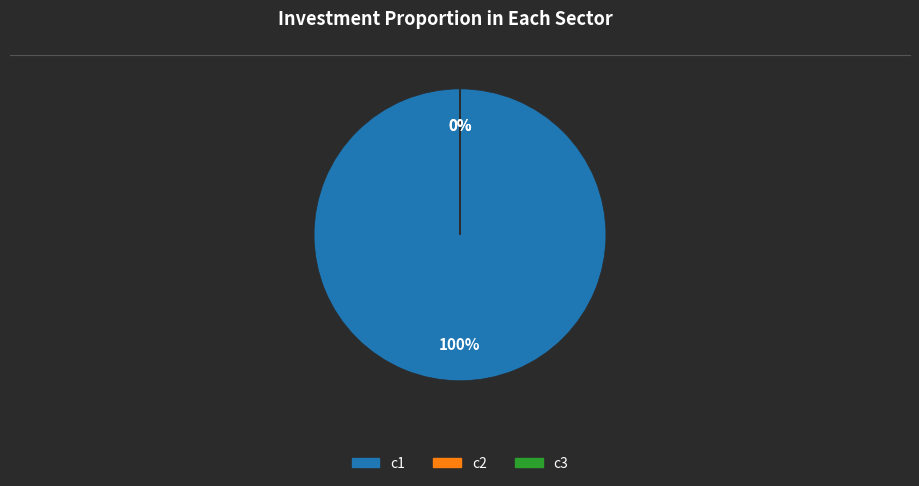

Which has a higher value, c3 or c1?

c1